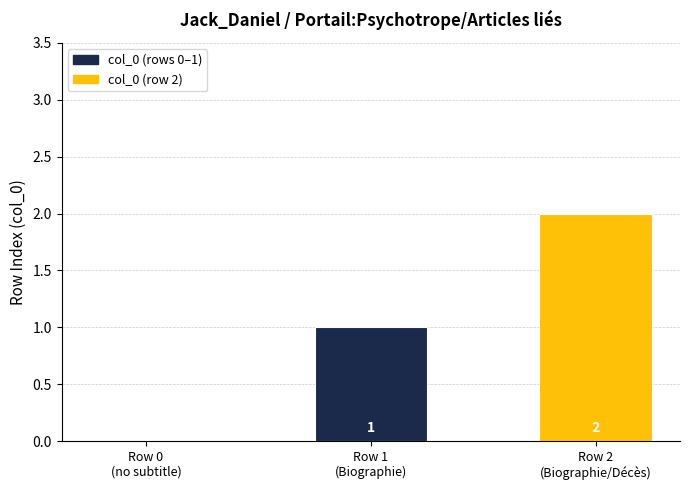

What is the sum of all values?

3